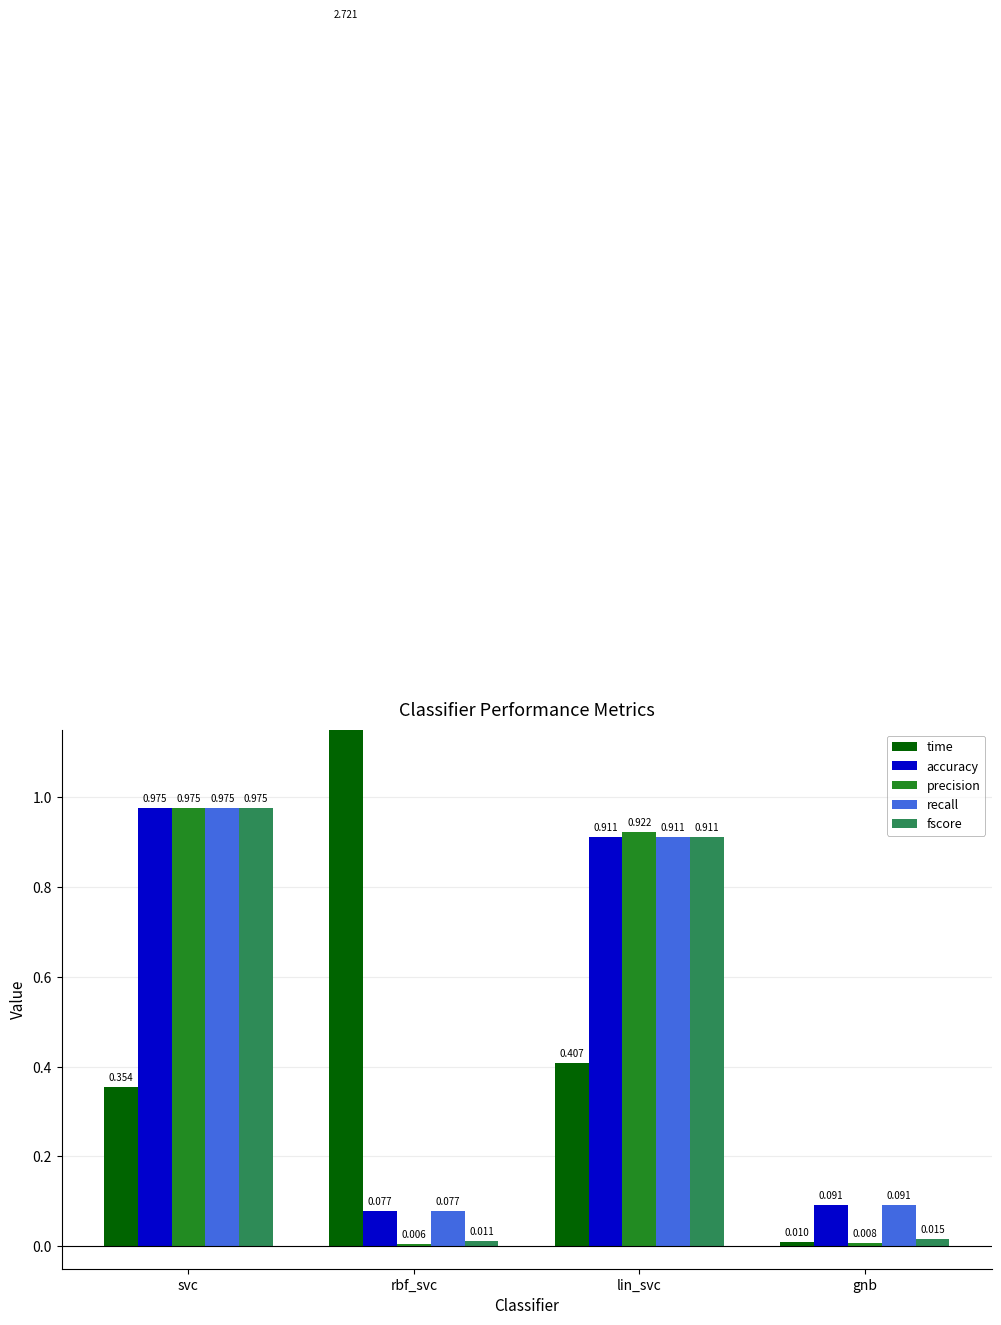

At svc, list the series in order from smallest to largest.

time, accuracy, recall, fscore, precision